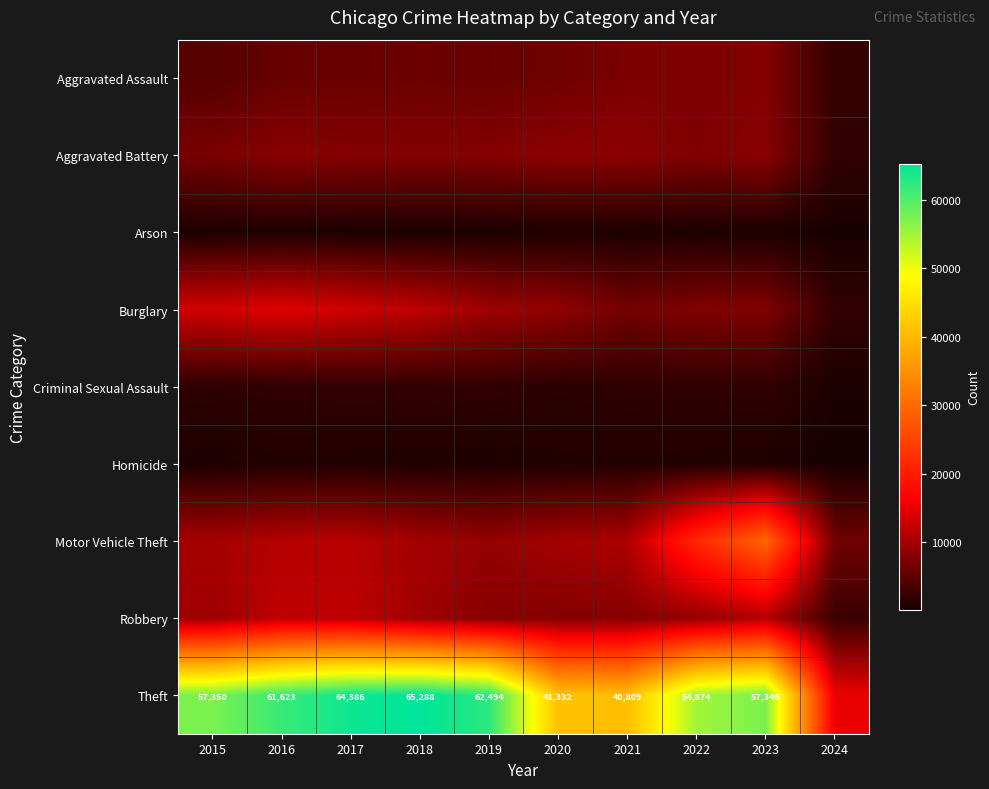

Is it true that Theft equals 54874 at 2022?

True